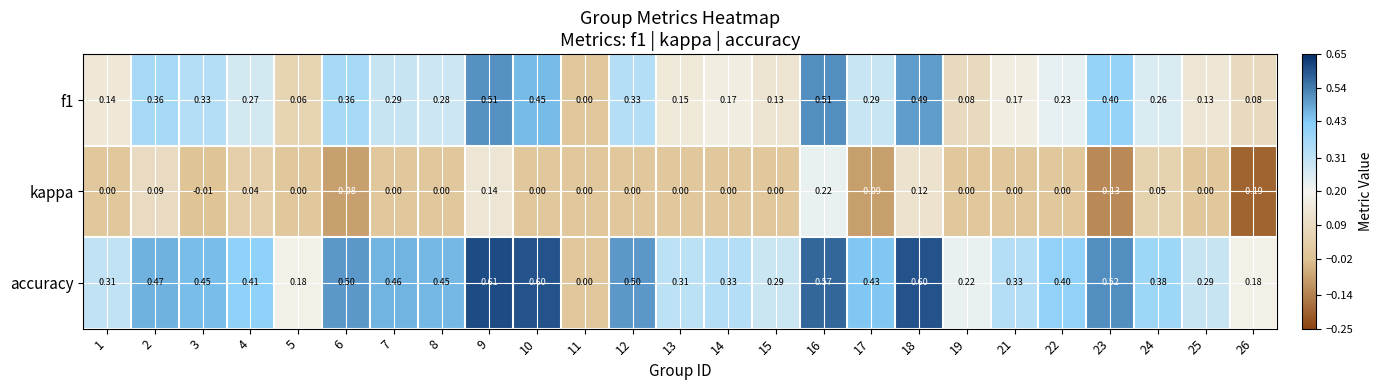

Is the value of accuracy at 17 greater than the value of kappa at 6?

Yes